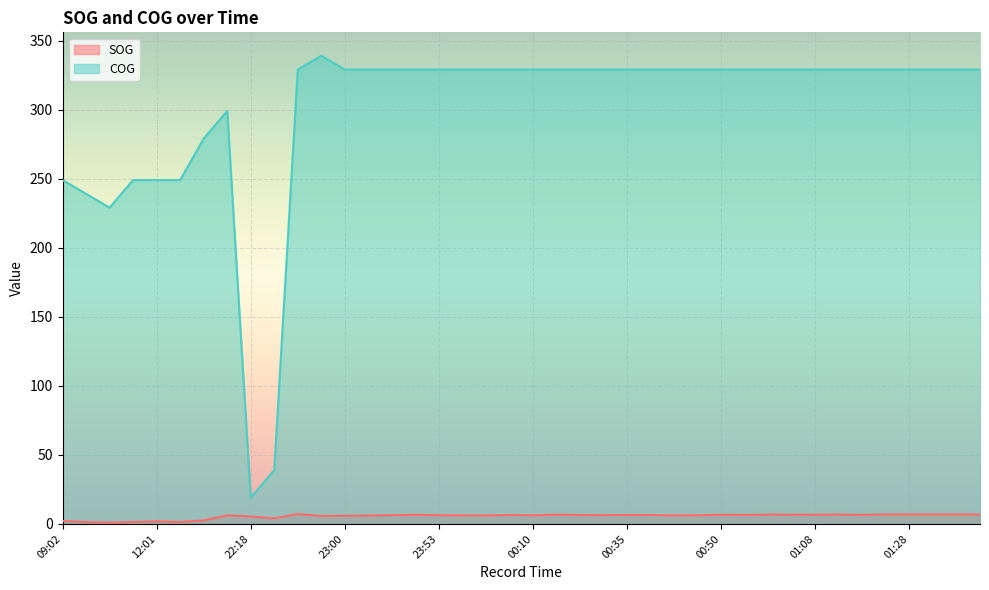

Which series changed the most between 12:01 and 01:03?

COG